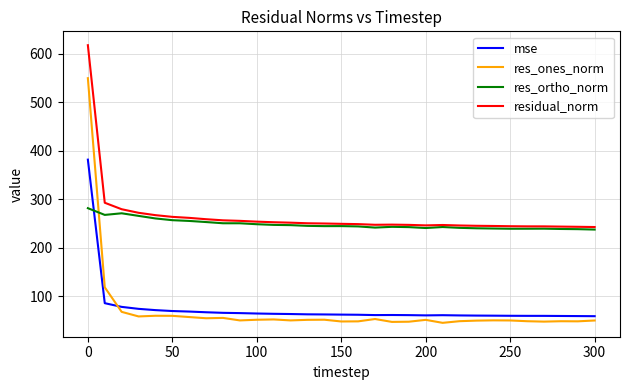

True or false: residual_norm and res_ones_norm intersect in this chart.

False